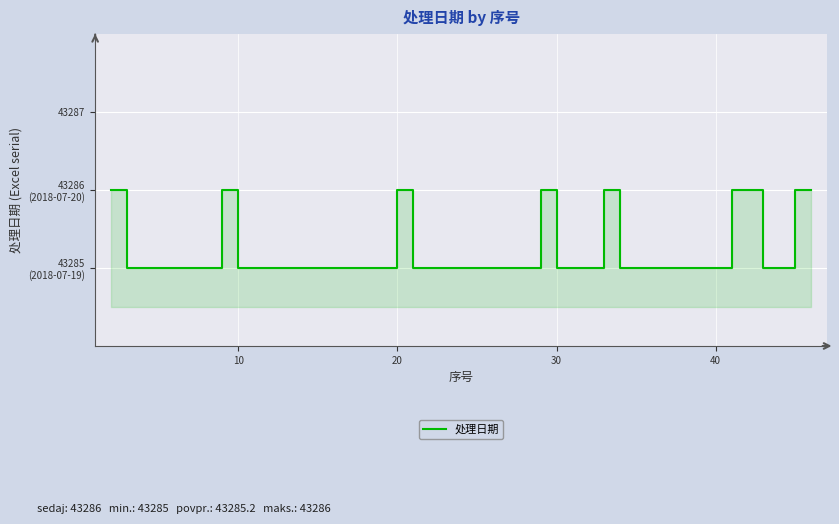

True or false: the data has more than 0 interior local peaks.

True